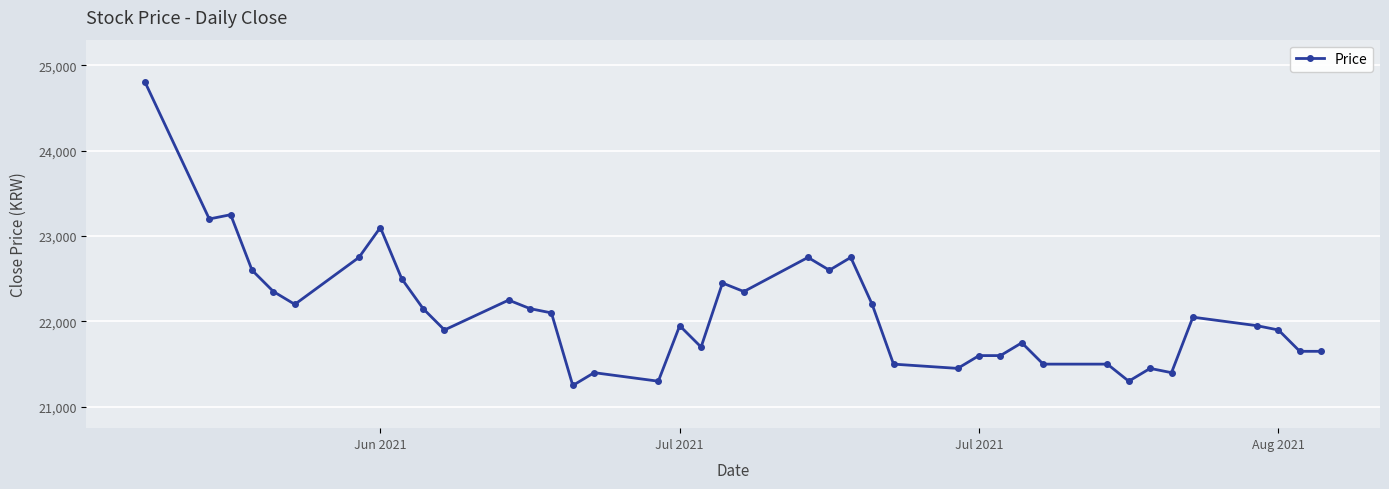

True or false: the data has more than 1 interior local peaks.

True